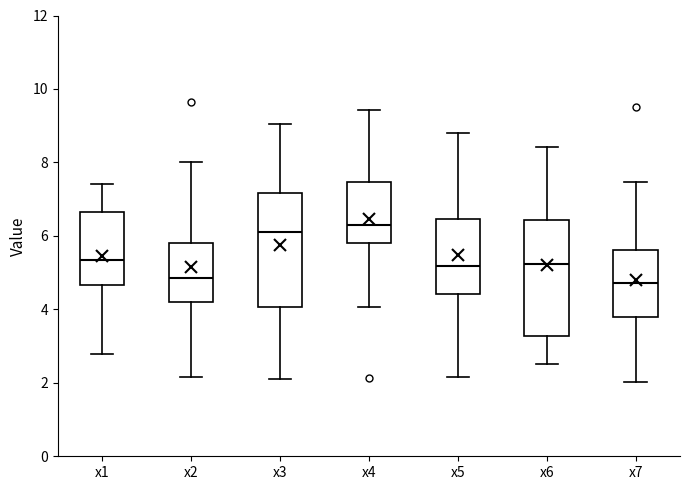

Reading left to right, transcribe this box plot: for each box, give where its median line is, the range the box spans, and where its two whiskers end, as read against the y-axis. The values are not printed on the chart, so give them approximately, as read against the axis.

x1: median 5.4, box 4.6 to 6.6, whiskers 2.8 to 7.4
x2: median 4.8, box 4.2 to 5.8, whiskers 2.2 to 8.0
x3: median 6.2, box 4.0 to 7.2, whiskers 2.2 to 9.0
x4: median 6.2, box 5.8 to 7.4, whiskers 4.0 to 9.4
x5: median 5.2, box 4.4 to 6.4, whiskers 2.2 to 8.8
x6: median 5.2, box 3.2 to 6.4, whiskers 2.6 to 8.4
x7: median 4.8, box 3.8 to 5.6, whiskers 2.0 to 7.4